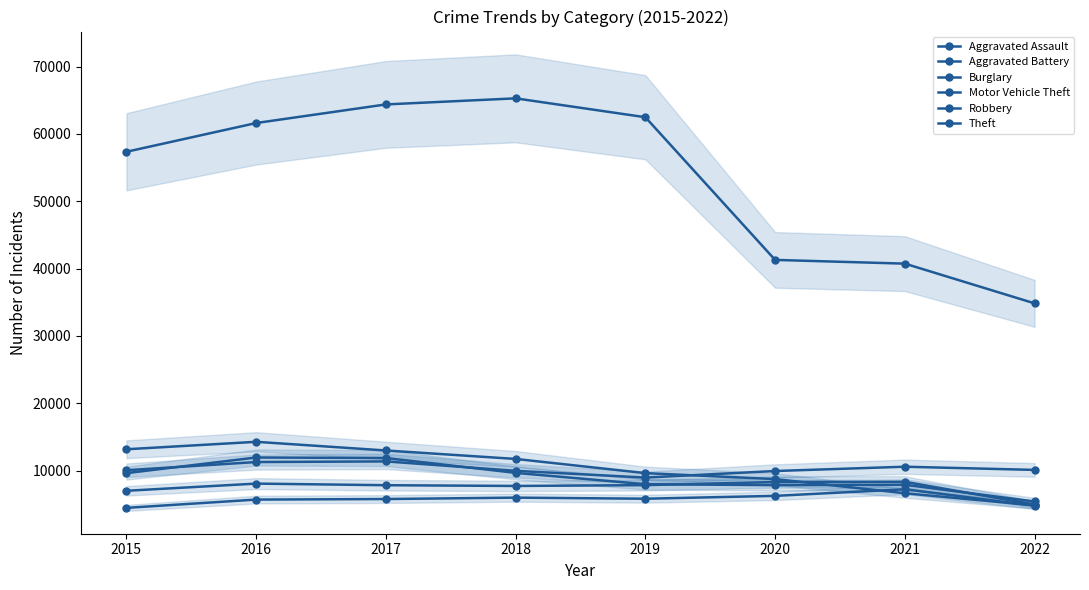

At which category is the sum across all series the highest?

2017